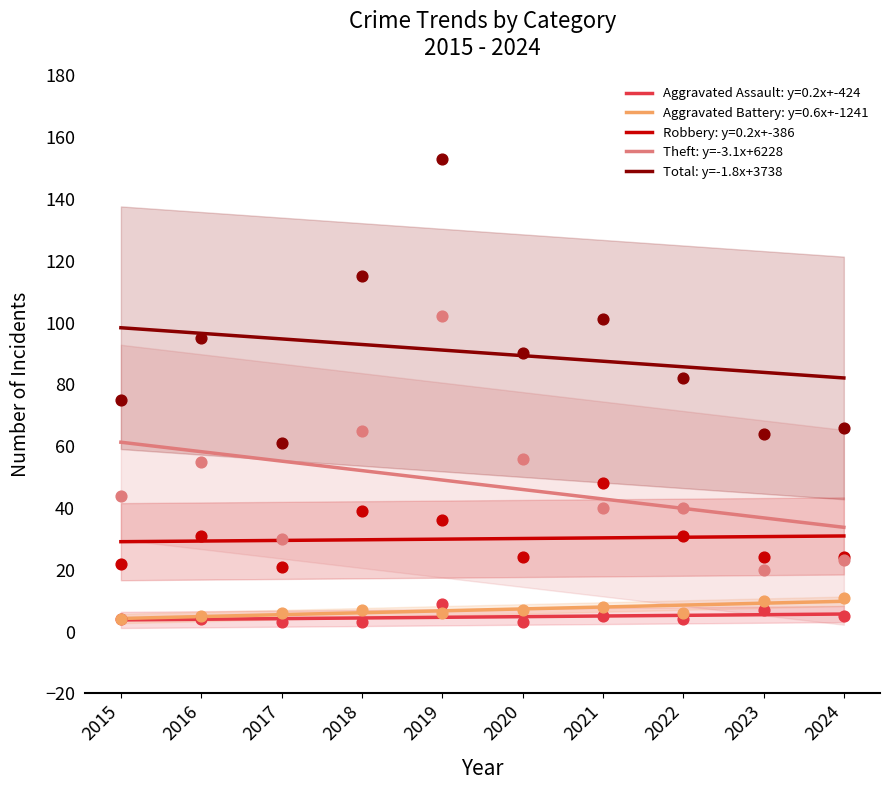

At how many categories does at least one series exceed 36?

10